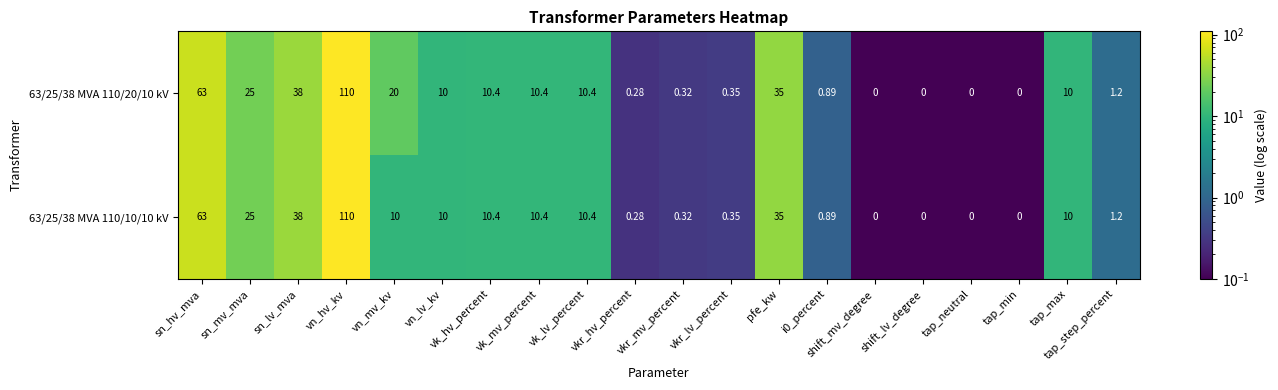

At which category is the sum across all series the highest?

vn_hv_kv